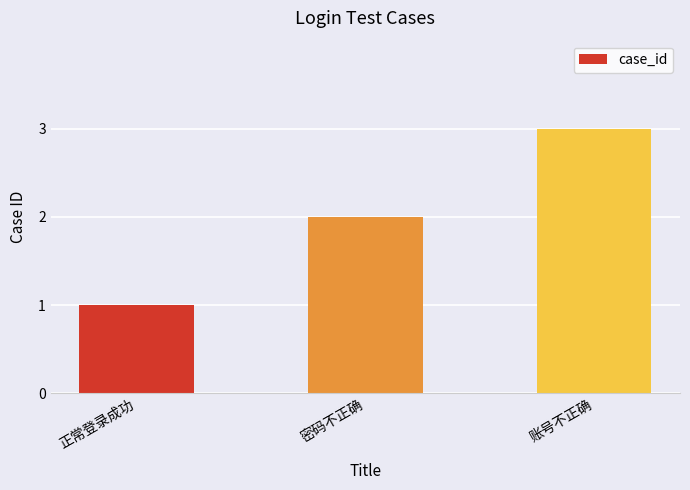

What is the sum of the values at 正常登录成功 and 密码不正确?

3